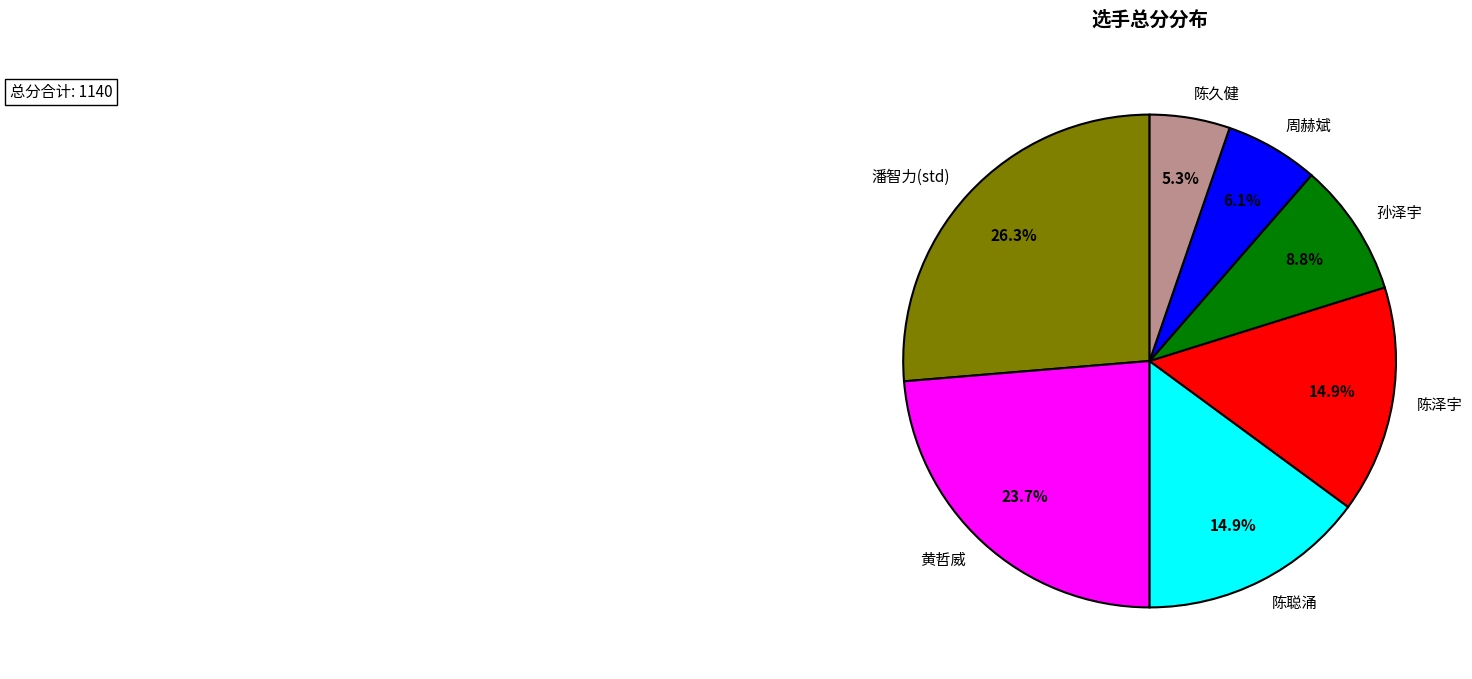

Is there a majority slice in this chart?

No